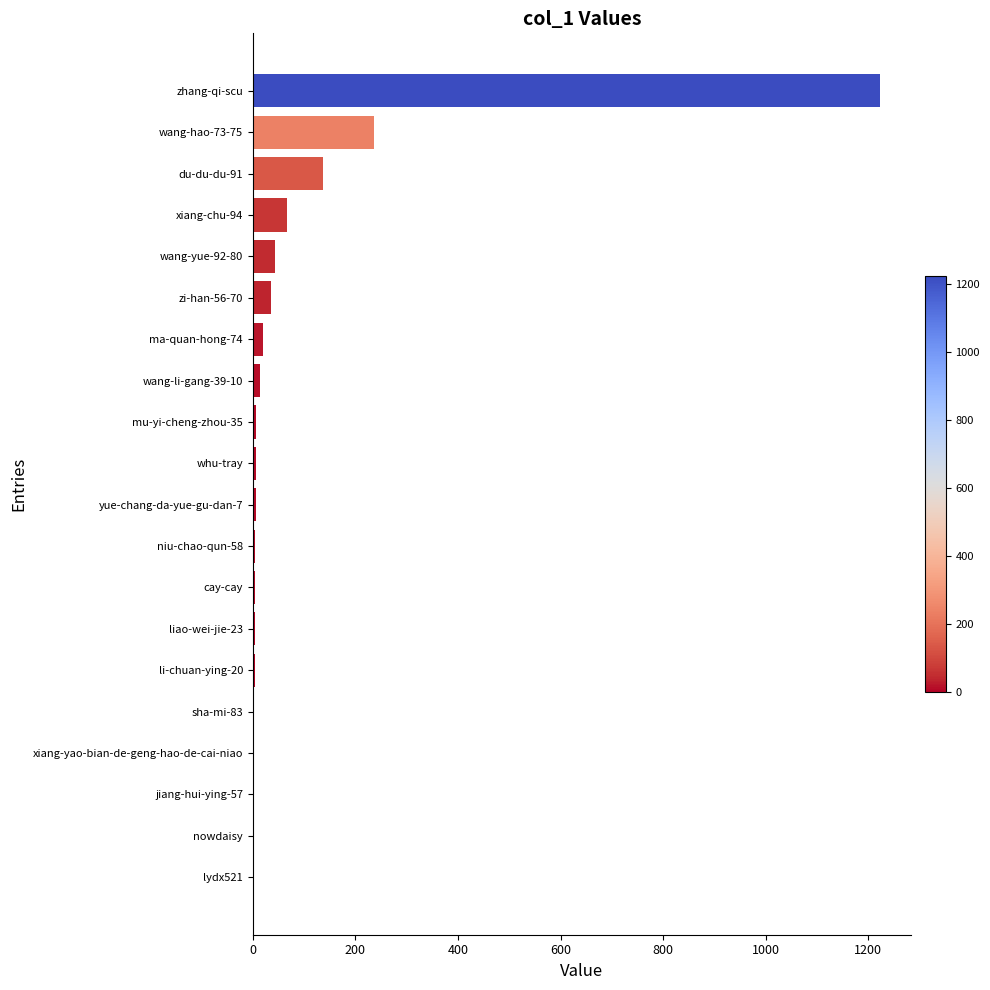

Is it true that the value at xiang-chu-94 is 66?

True